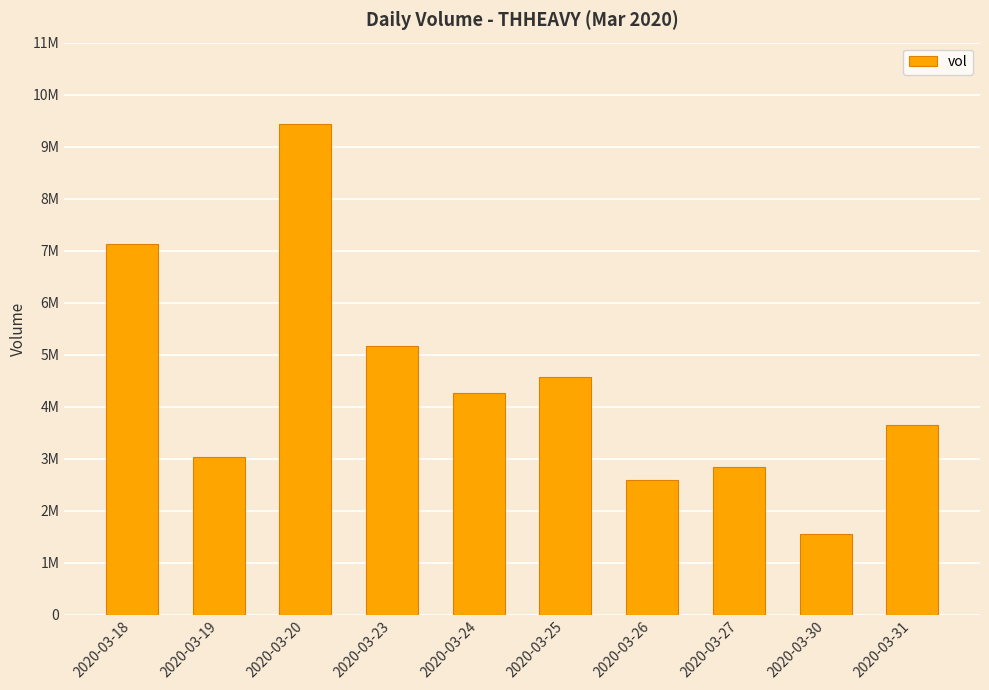

What is the change in value from 2020-03-19 to 2020-03-20?

+6419400